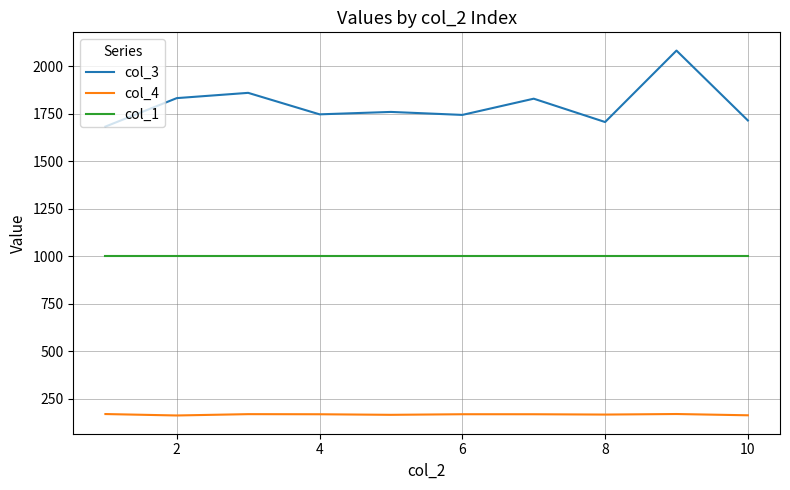

What is the lowest value of the col_3 series?

1683.0